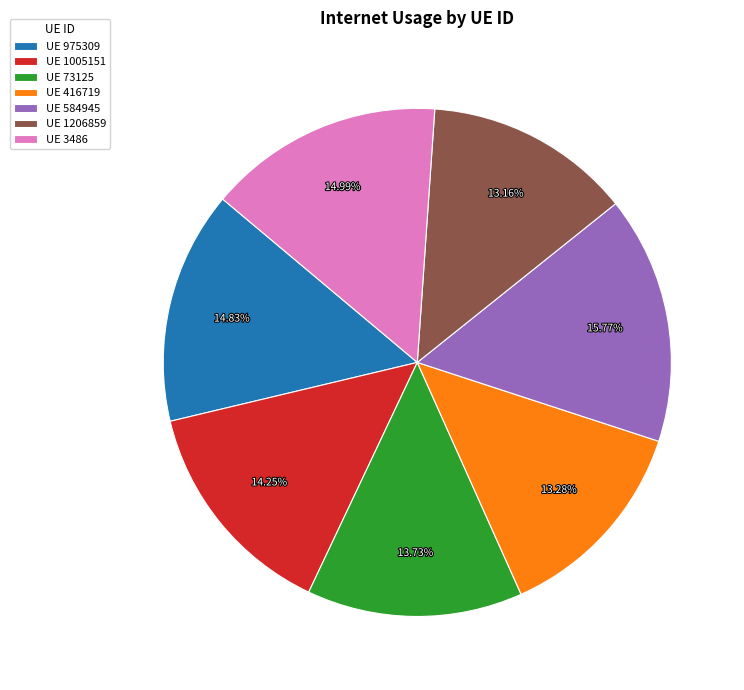

Which has a higher value, UE 975309 or UE 584945?

UE 584945